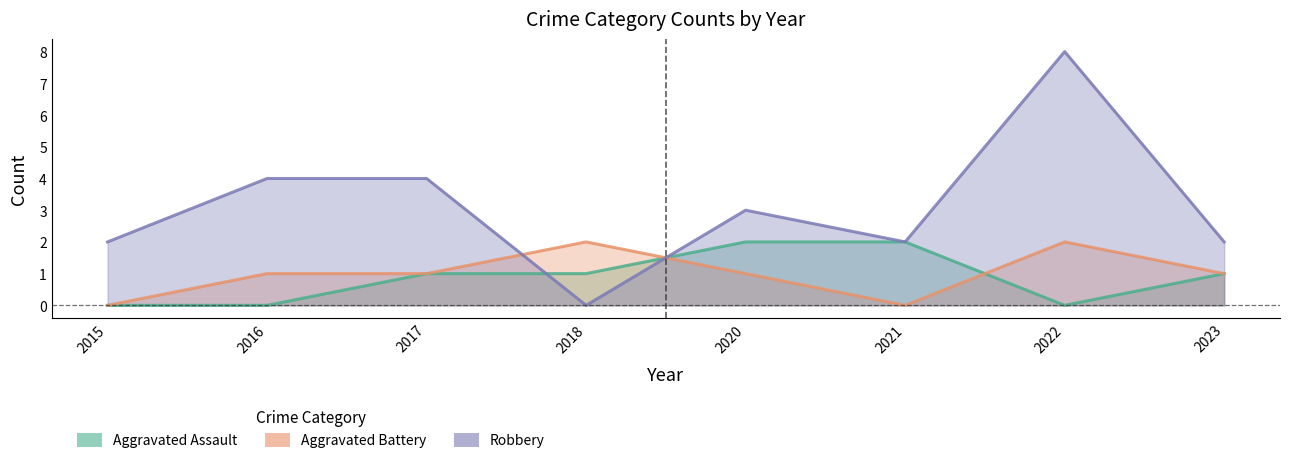

In Robbery, how many points are lower than both neighbors (excluding endpoints)?

2